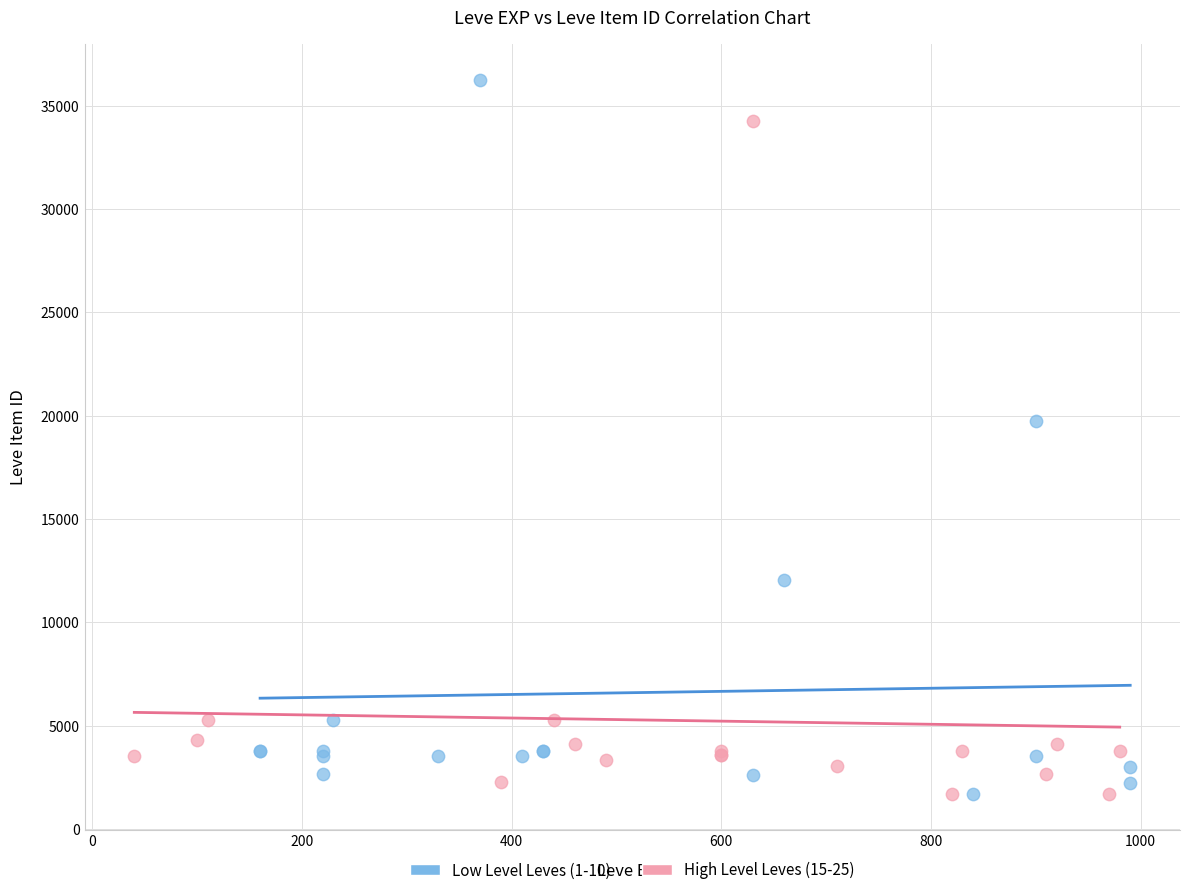

Which series has the largest Y range (max minus min)?

Low Level Leves (1-10)